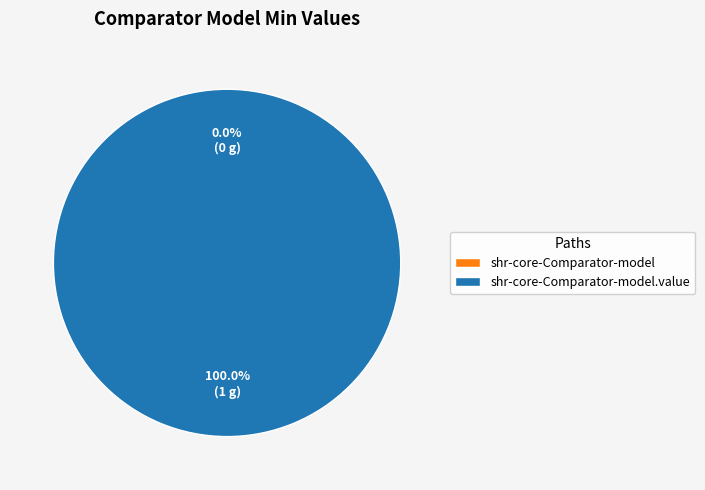

Rank the categories by value from highest to lowest.

shr-core-Comparator-model.value, shr-core-Comparator-model